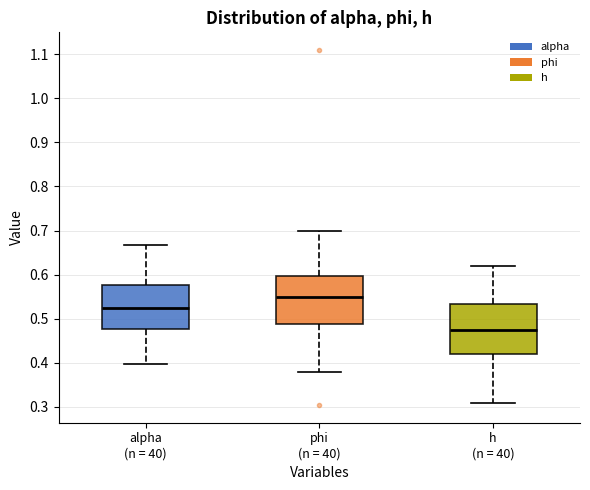

Where is the lower edge of the box for alpha (n = 40) on the y-axis? The values are not printed on the chart, so give them approximately, as read against the axis.

0.48